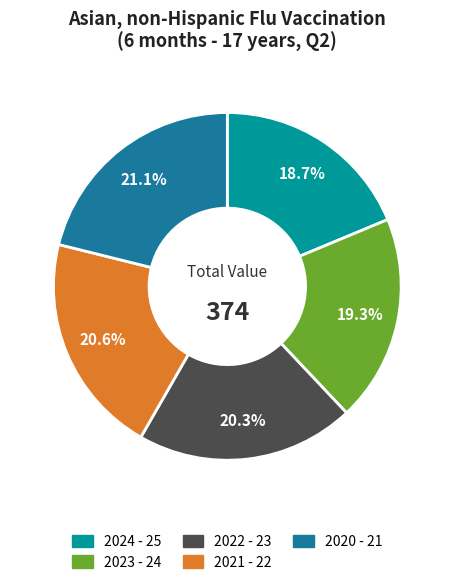

What is the ratio of the value at 2021 - 22 to the value at 2020 - 21?

1.0